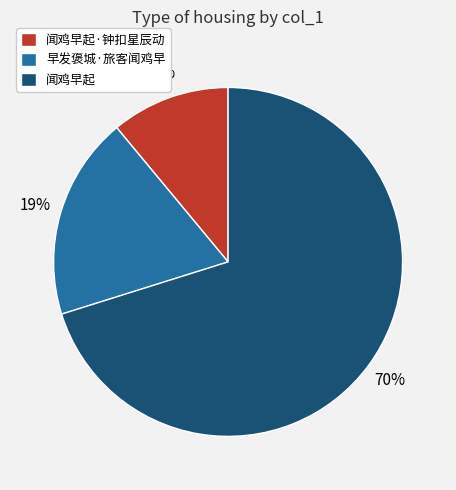

Approximately how many times larger is the value at 闻鸡早起·钟扣星辰动 compared to 闻鸡早起?

0.2